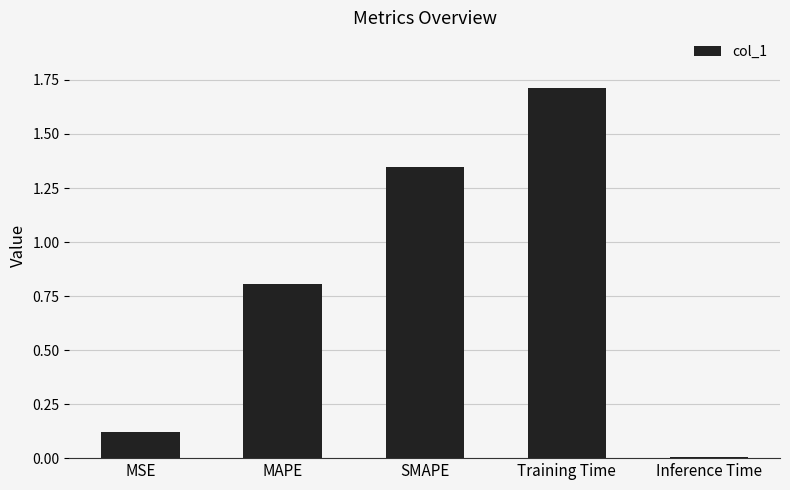

What is the label of the 1st bar from the right?

Inference Time